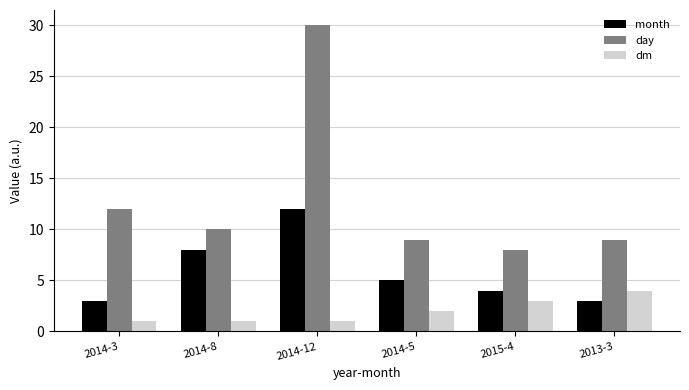

Which series has the largest total across all categories?

day